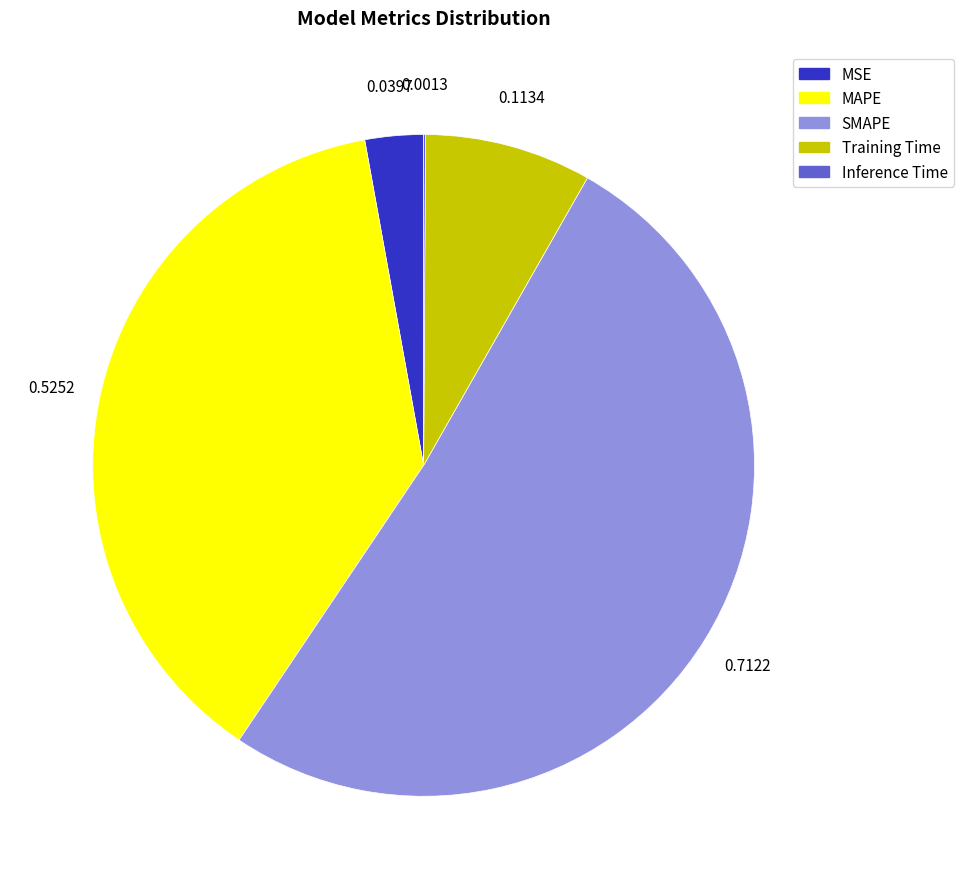

Is there a majority slice in this chart?

Yes